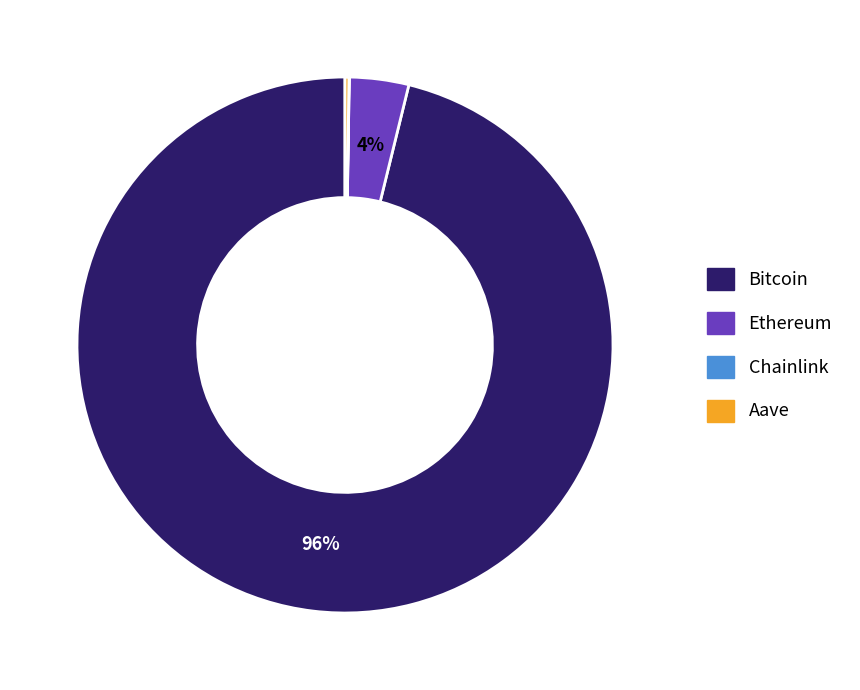

To the nearest percent, what portion does Bitcoin represent?

96%